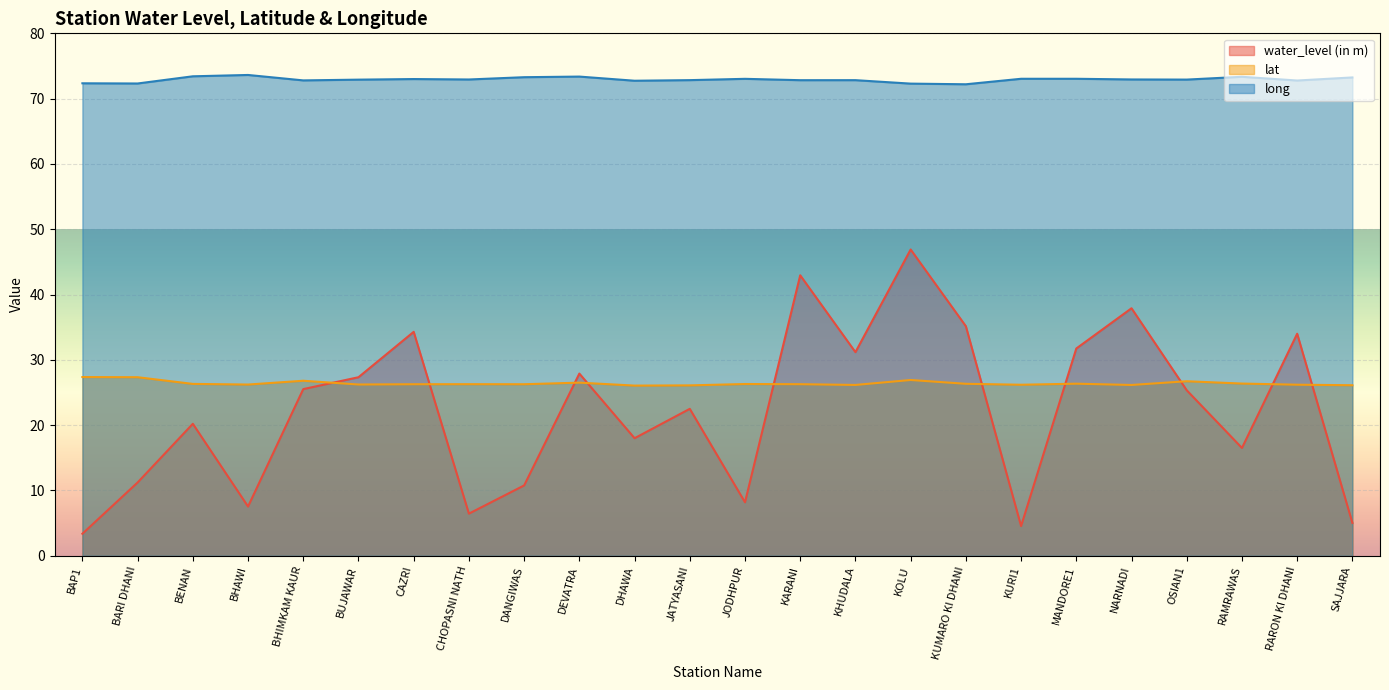

Reading left to right, transcribe all the data shown in this chart.

water_level (in m): 3.4	11.2	20.2	7.5	25.5	27.3	34.3	6.5	10.8	27.9	18.0	22.5	8.2	43.0	31.2	46.9	35.1	4.5	31.7	37.9	25.3	16.5	34.0	5.0
lat: 27.4	27.3	26.3	26.2	26.8	26.2	26.3	26.3	26.3	26.5	26.1	26.1	26.3	26.3	26.2	26.9	26.3	26.2	26.4	26.2	26.7	26.4	26.2	26.1
long: 72.3	72.3	73.4	73.6	72.8	72.9	73.0	72.9	73.3	73.4	72.7	72.8	73.0	72.8	72.8	72.3	72.2	73.0	73.0	72.9	72.9	73.3	72.8	73.2